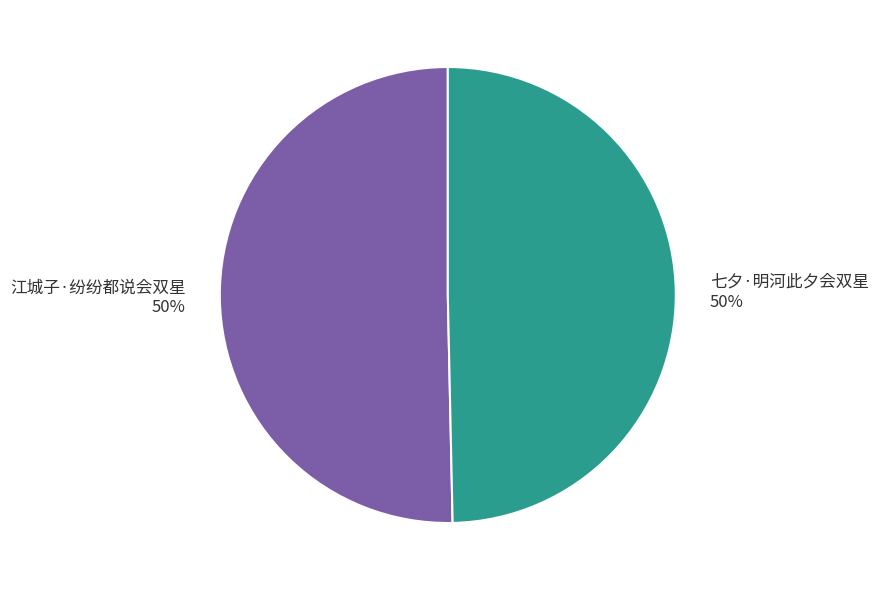

Do 江城子·纷纷都说会双星 and 七夕·明河此夕会双星 together represent more than half of the pie?

Yes